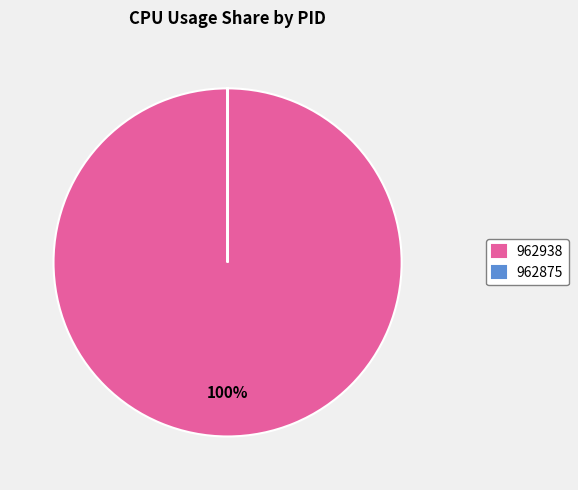

Is 962938 the majority of the pie?

Yes